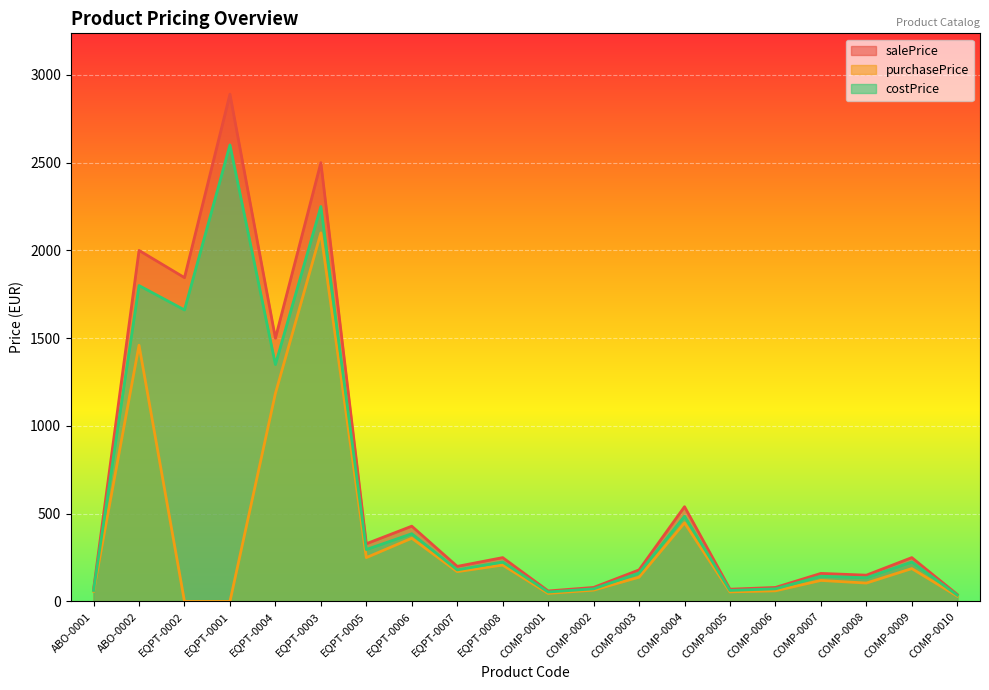

What is the difference between the salePrice values at COMP-0010 and COMP-0009?

210.0